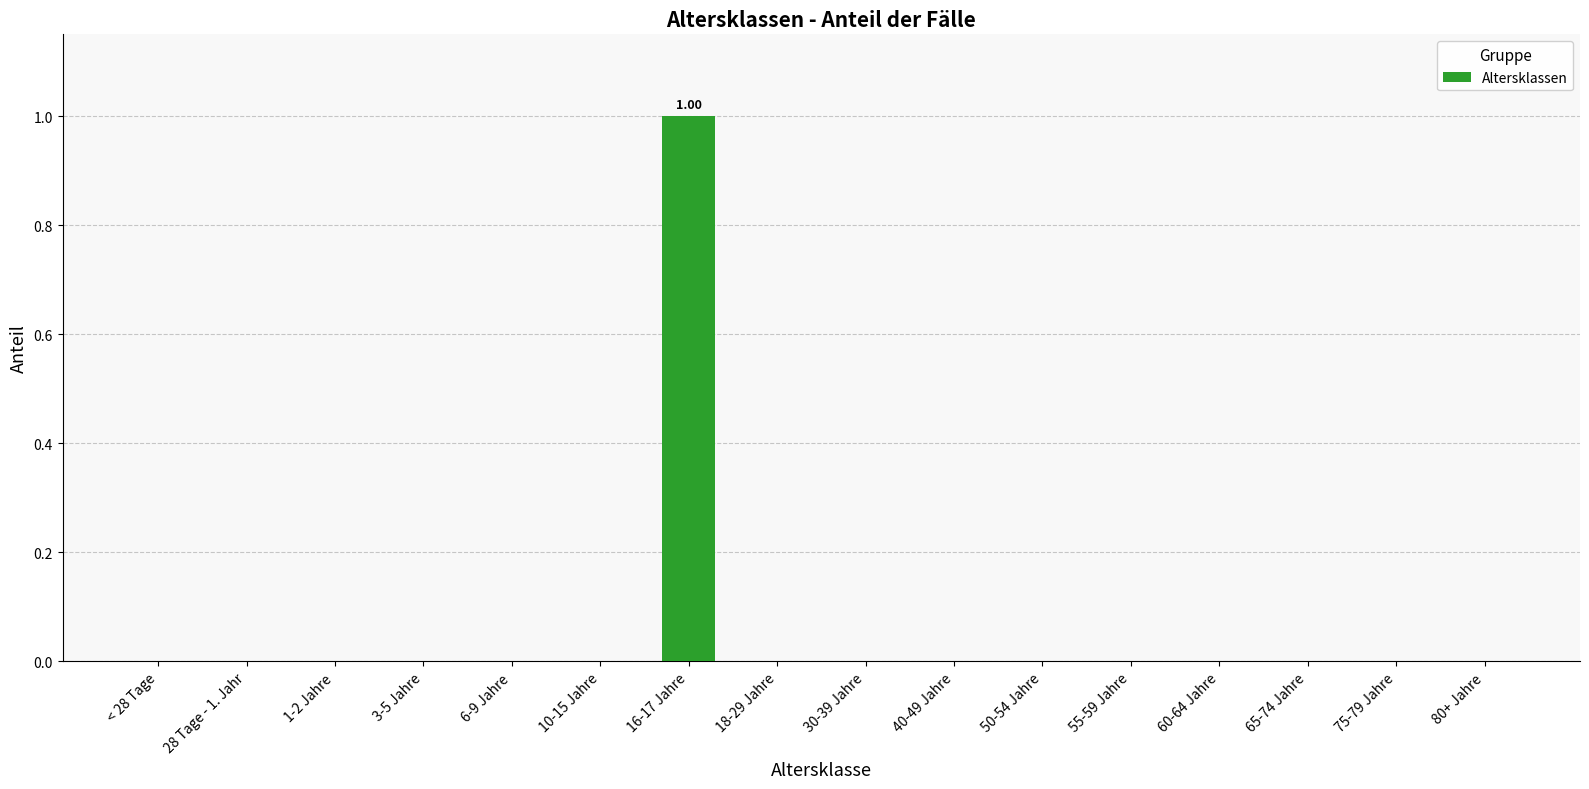

Which has a higher value, 75-79 Jahre or 16-17 Jahre?

16-17 Jahre